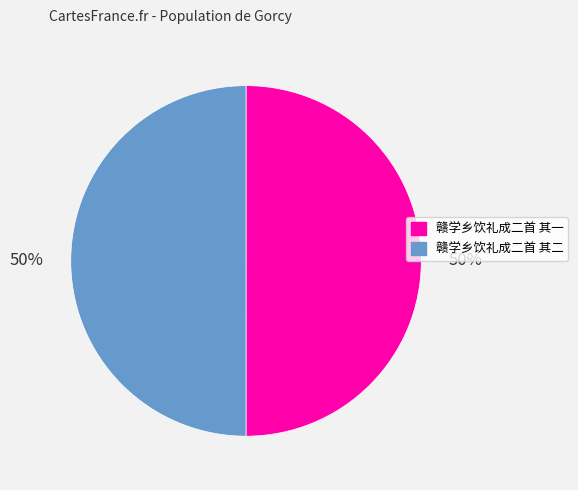

Is the sum of 赣学乡饮礼成二首 其二 and 赣学乡饮礼成二首 其一 greater than half?

Yes